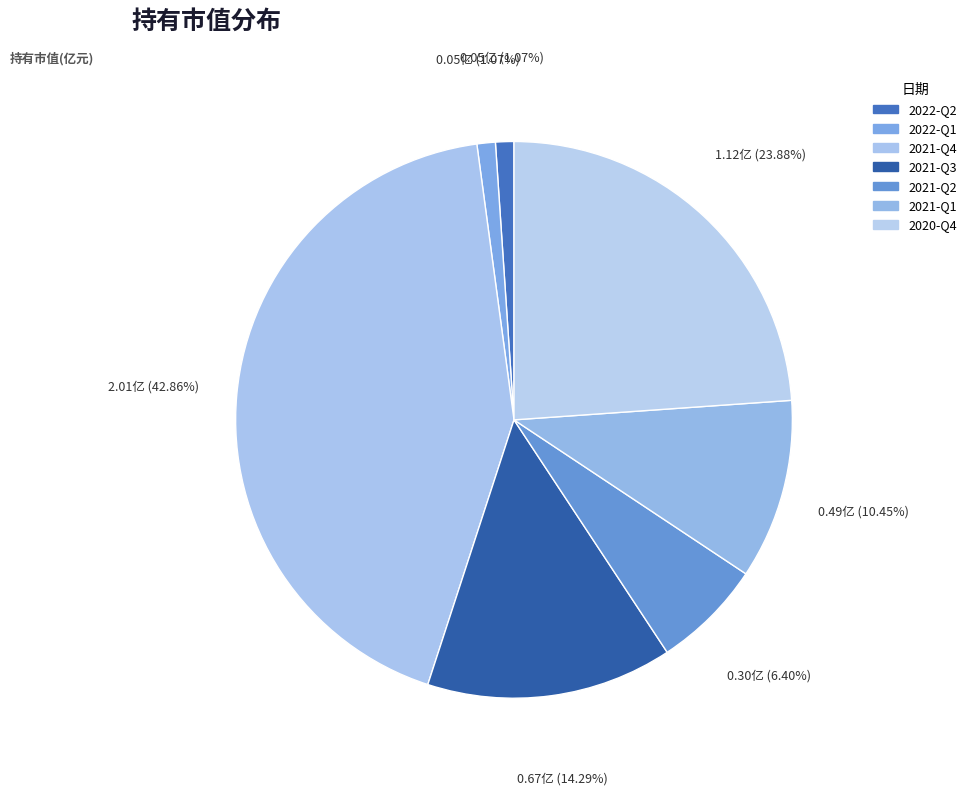

How many slices are in this pie chart?

7